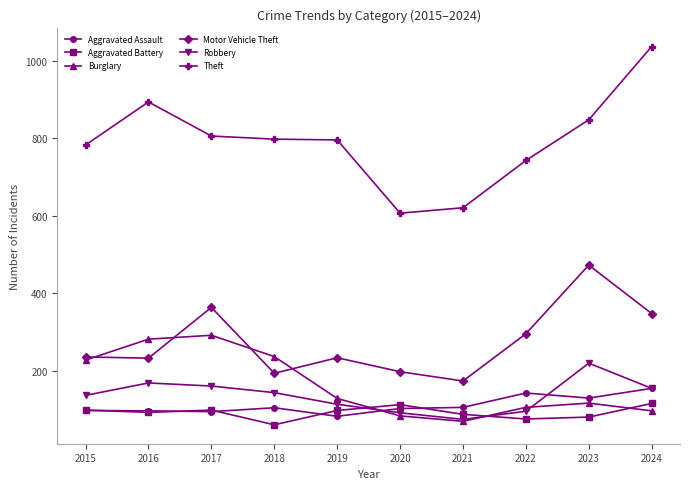

What is the maximum value for Aggravated Battery?

116